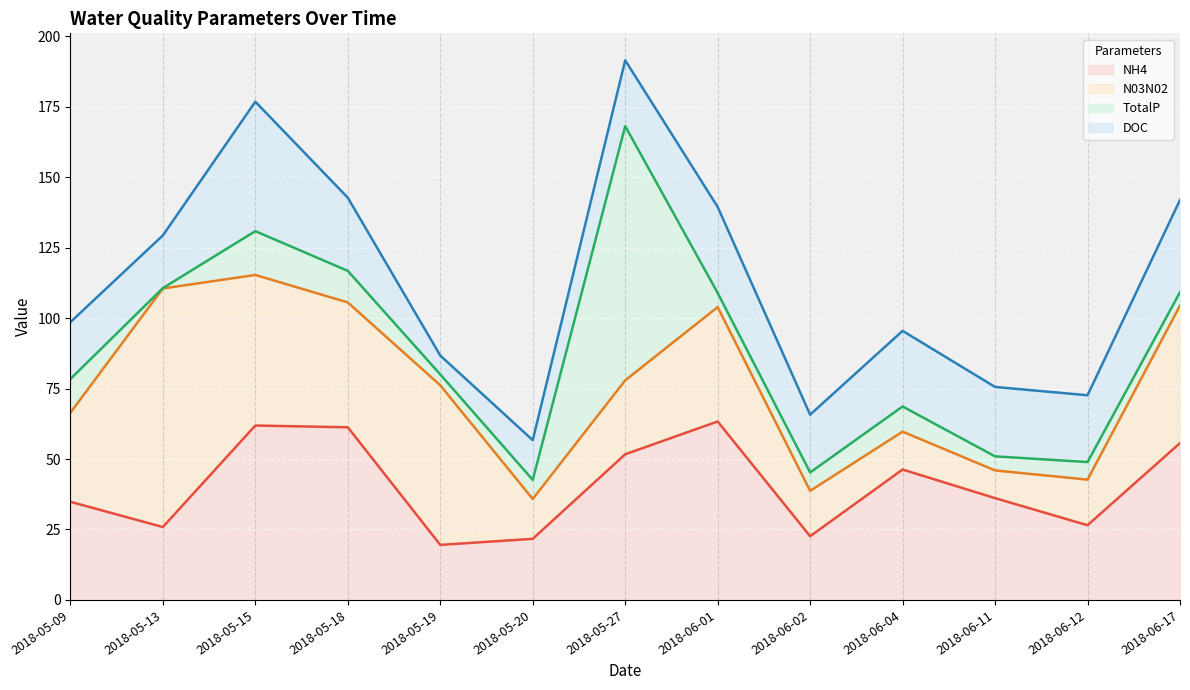

List the series in order of their peak value, highest first.

TotalP, N03N02, NH4, DOC